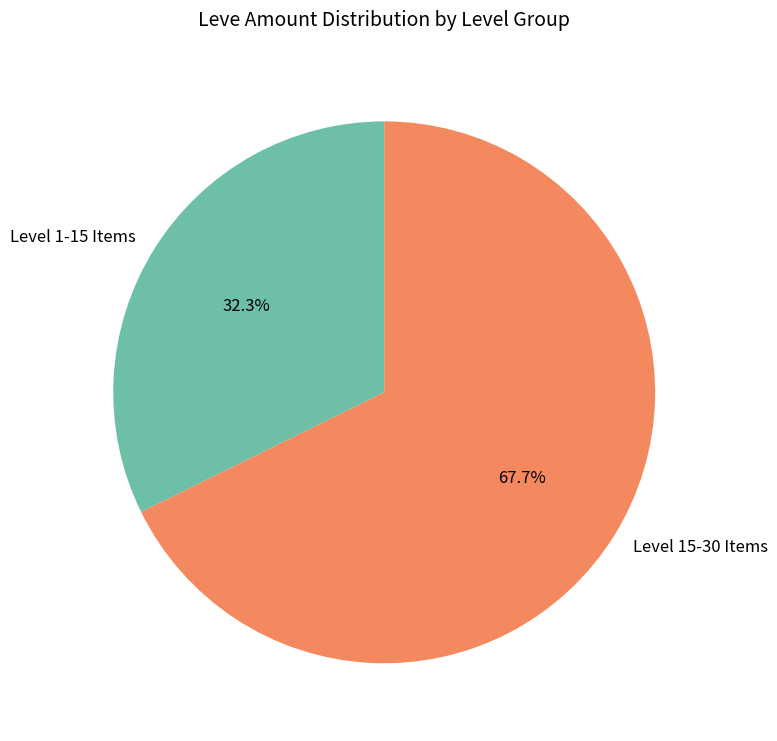

What percentage is NOT represented by Level 15-30 Items?

32.3%